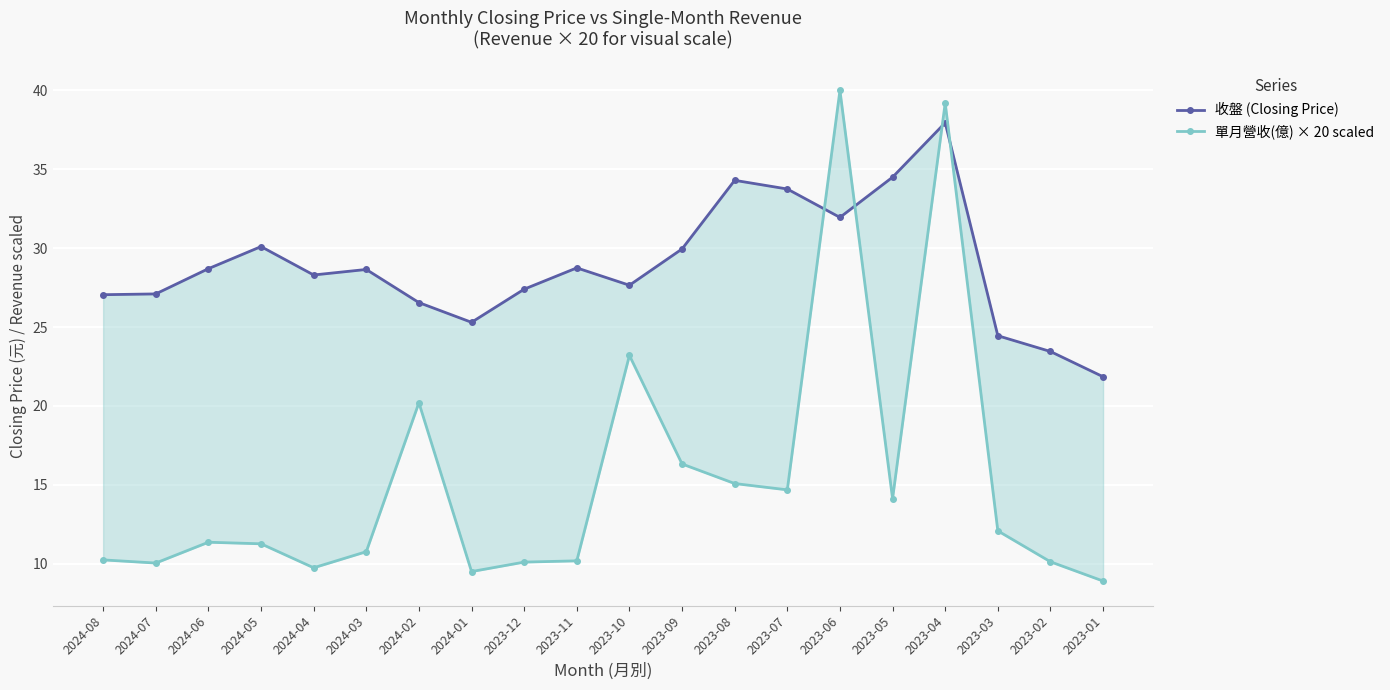

What is the maximum value for 收盤 (Closing Price)?

38.0